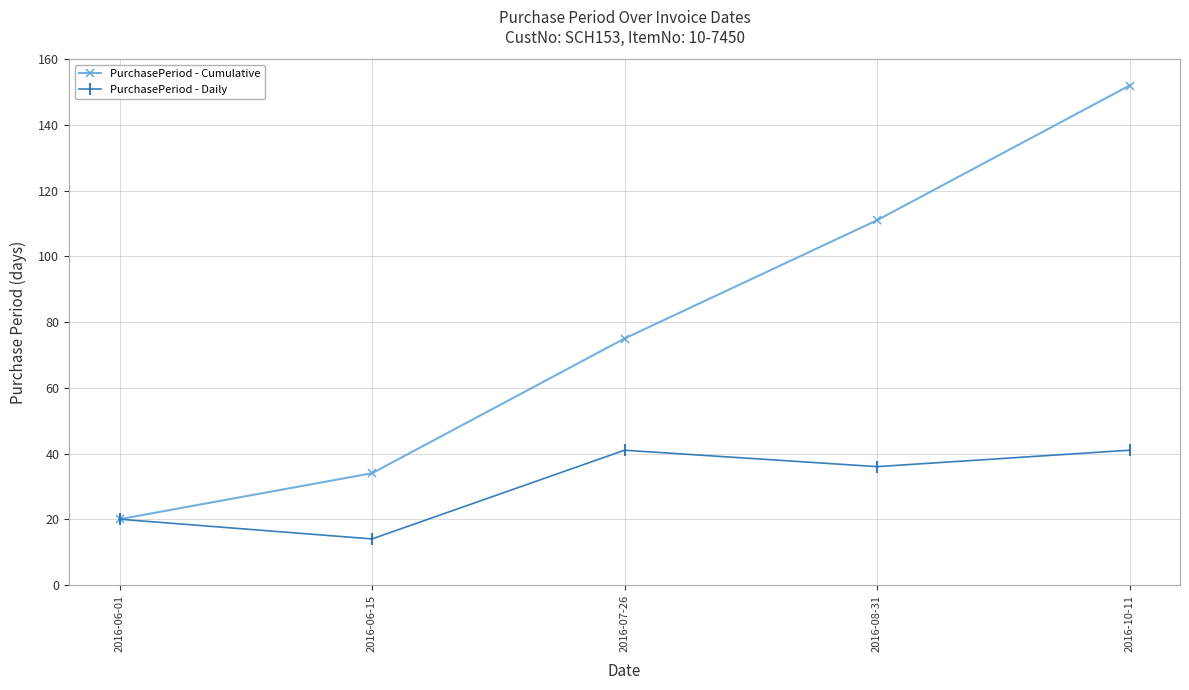

What is the sum of the PurchasePeriod - Cumulative values at 2016-06-01 and 2016-08-31?

131